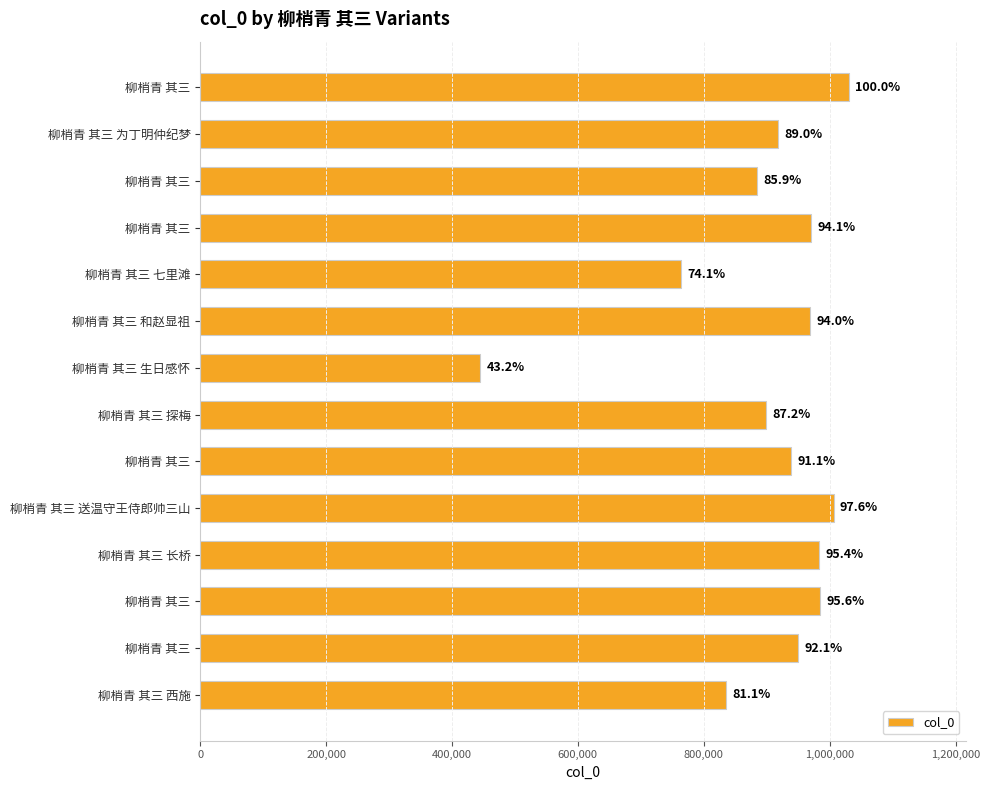

What is the difference between the second highest and second lowest values?

242425